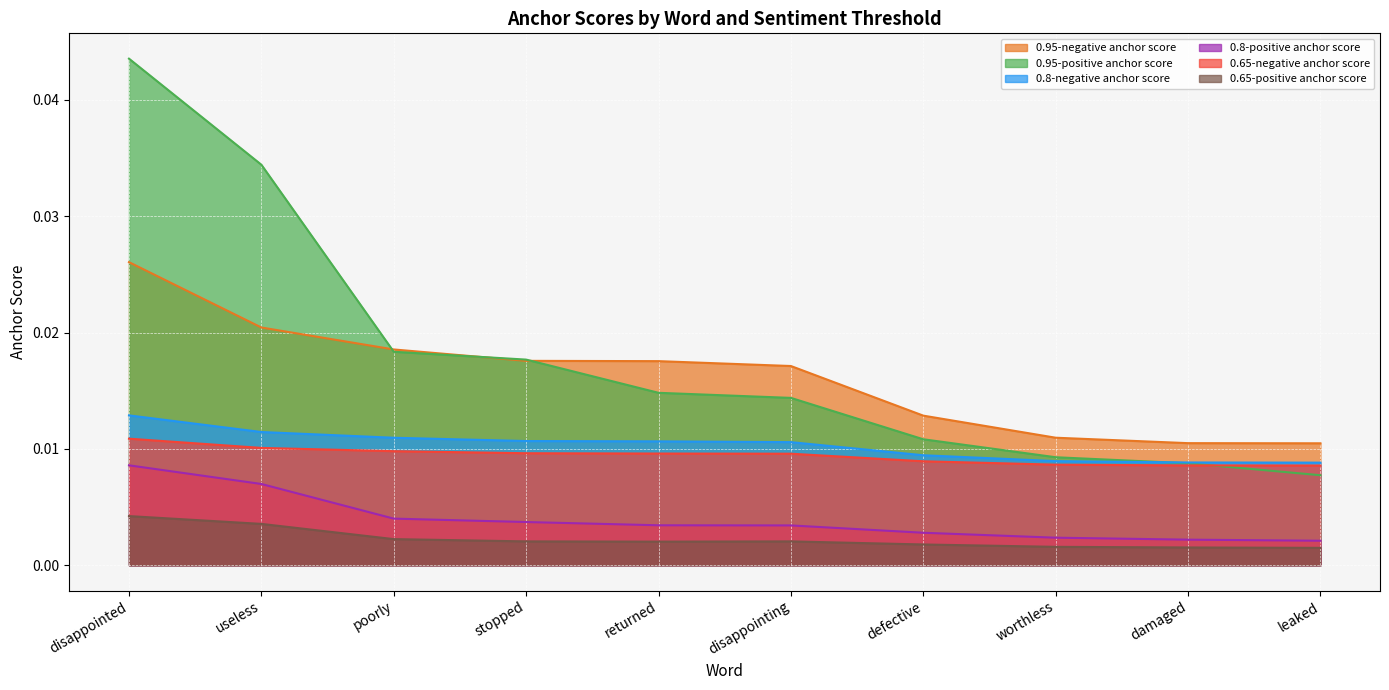

Which series has the largest total across all categories?

0.95-positive anchor score